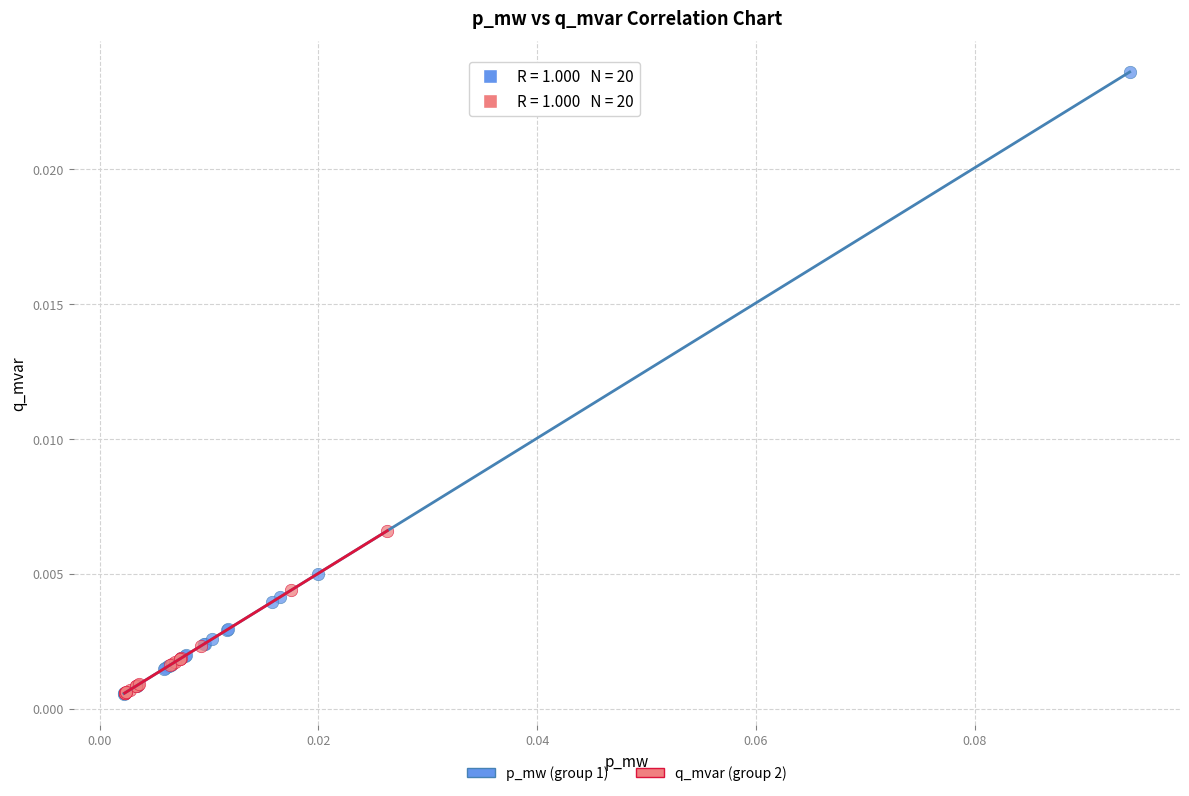

Which series has the largest Y range (max minus min)?

p_mw (group 1)